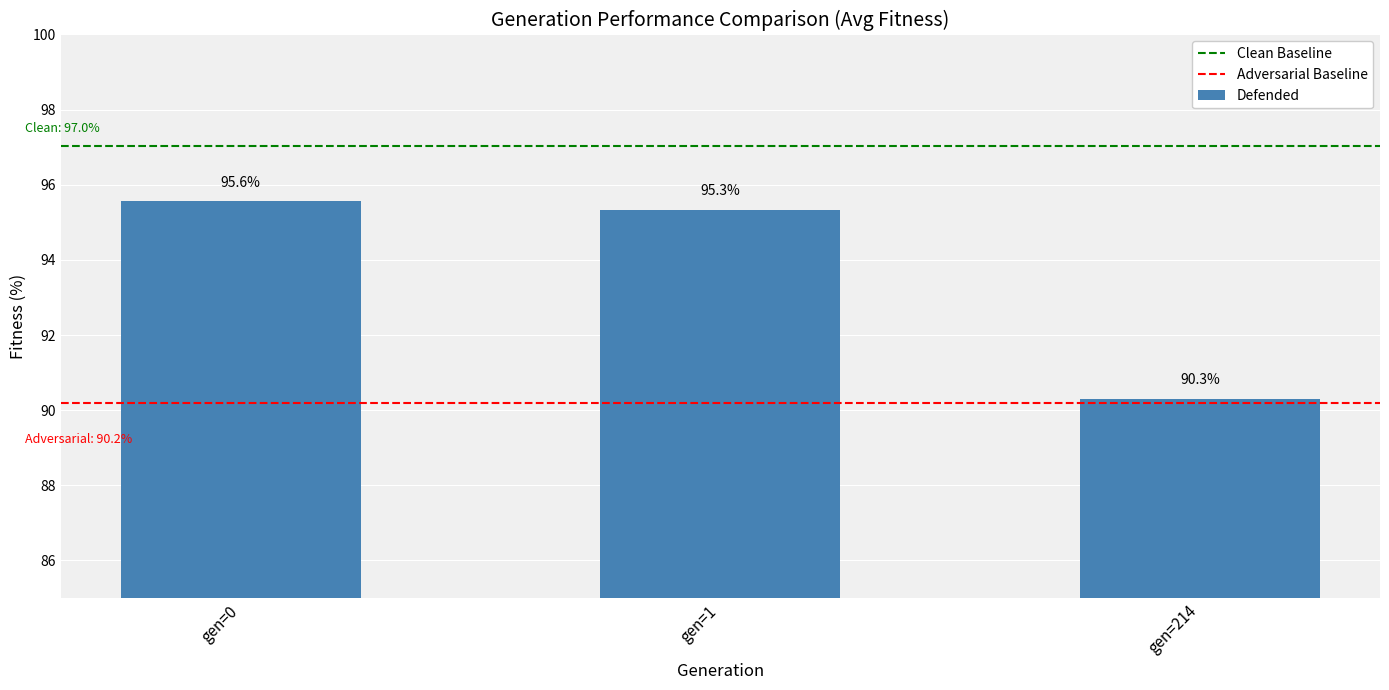

The value at gen=1 is 133.1. True or false?

False